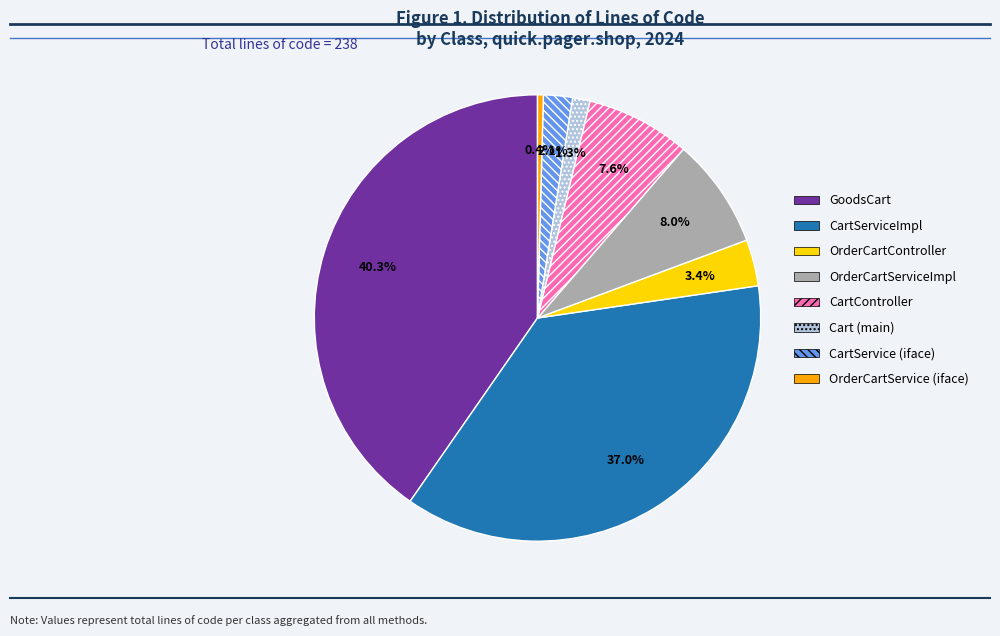

Is there any slice that represents more than half of the pie?

No